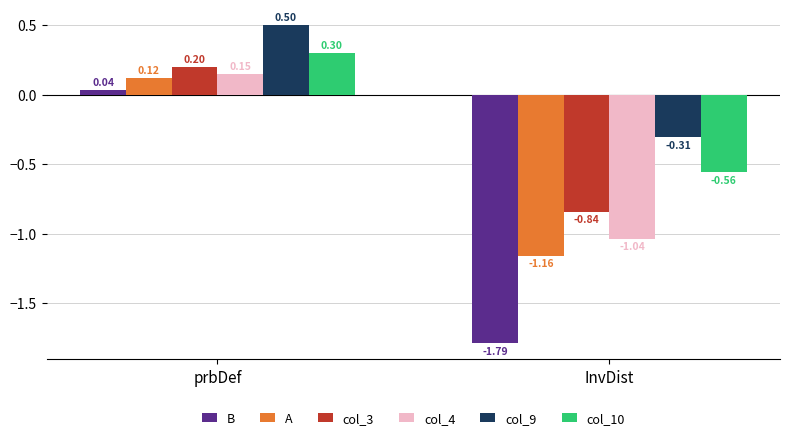

At which category is the sum across all series the highest?

prbDef